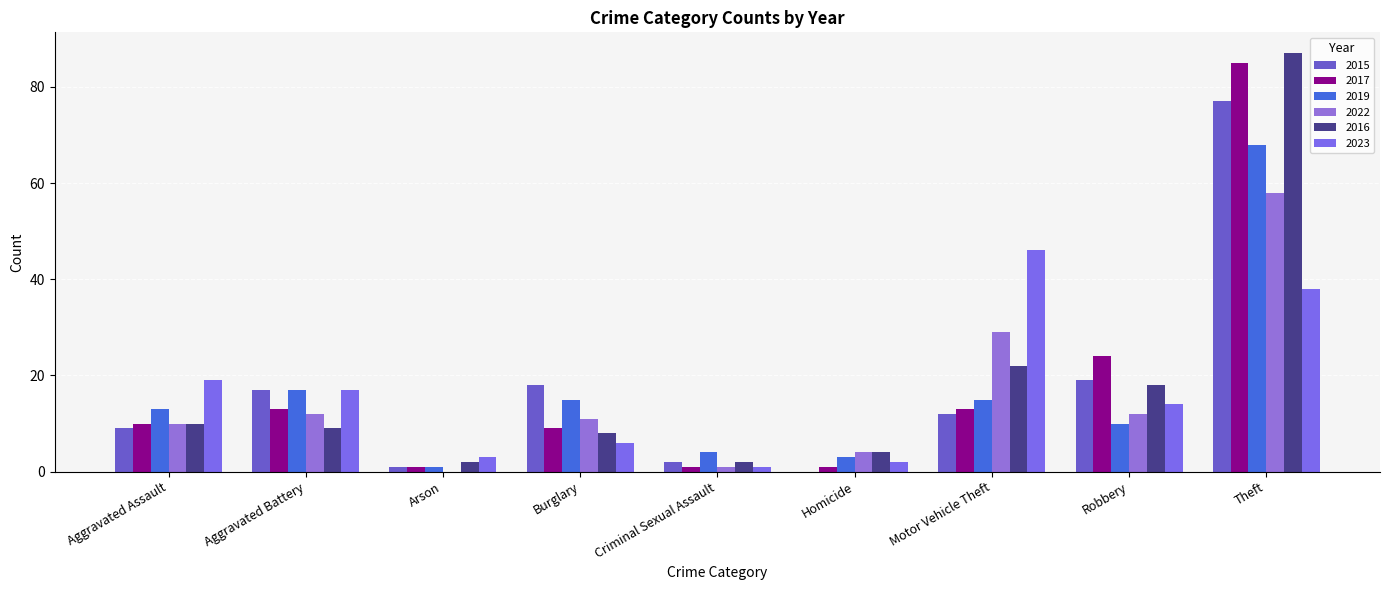

What are all the series names shown in the legend?

2015, 2017, 2019, 2022, 2016, 2023